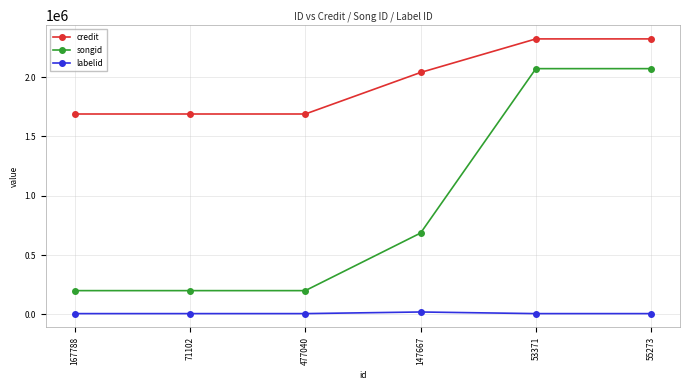

What is the total value across all series at 53371?

4398999